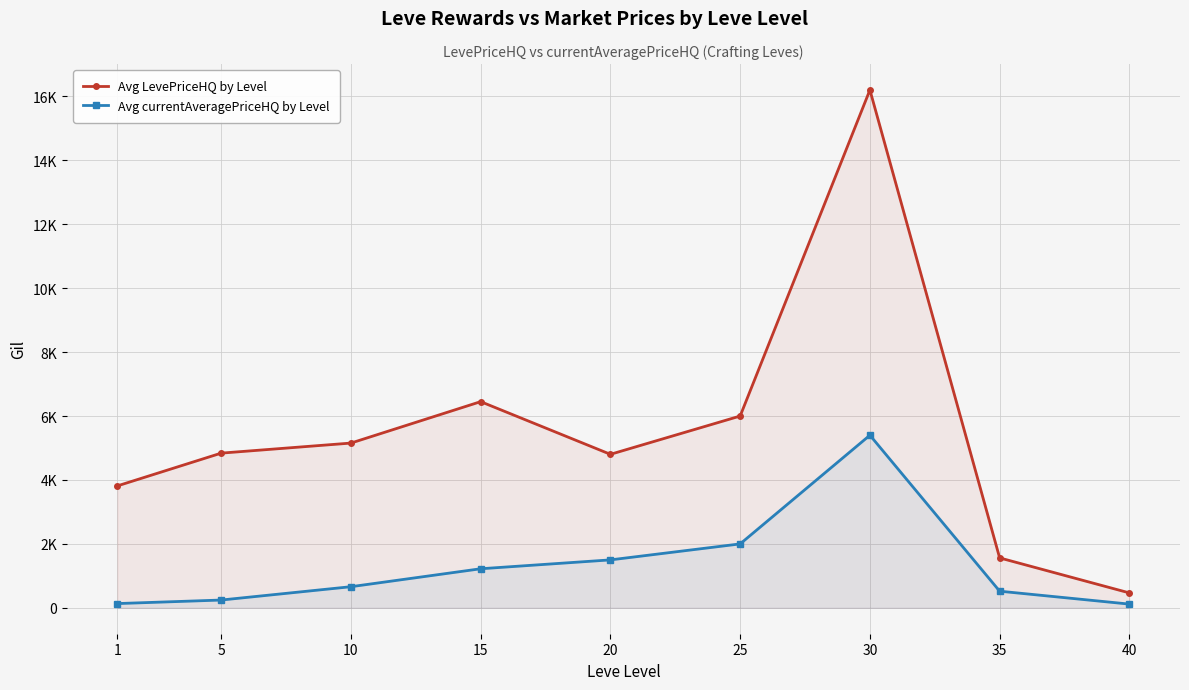

What is the greatest value displayed?

16200.0